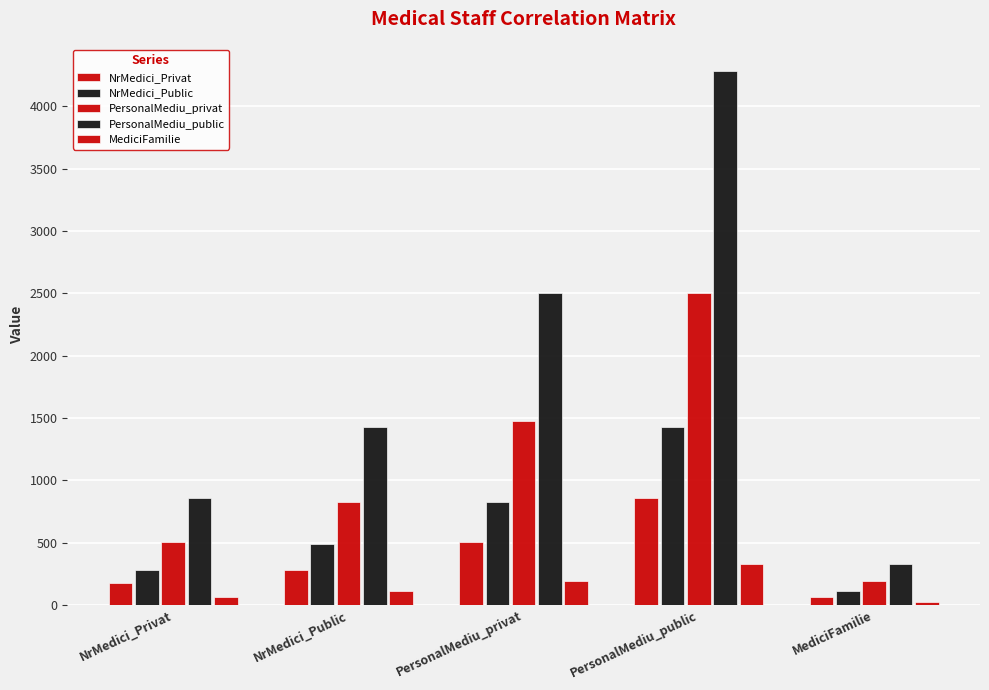

How many bars are there in total?

25